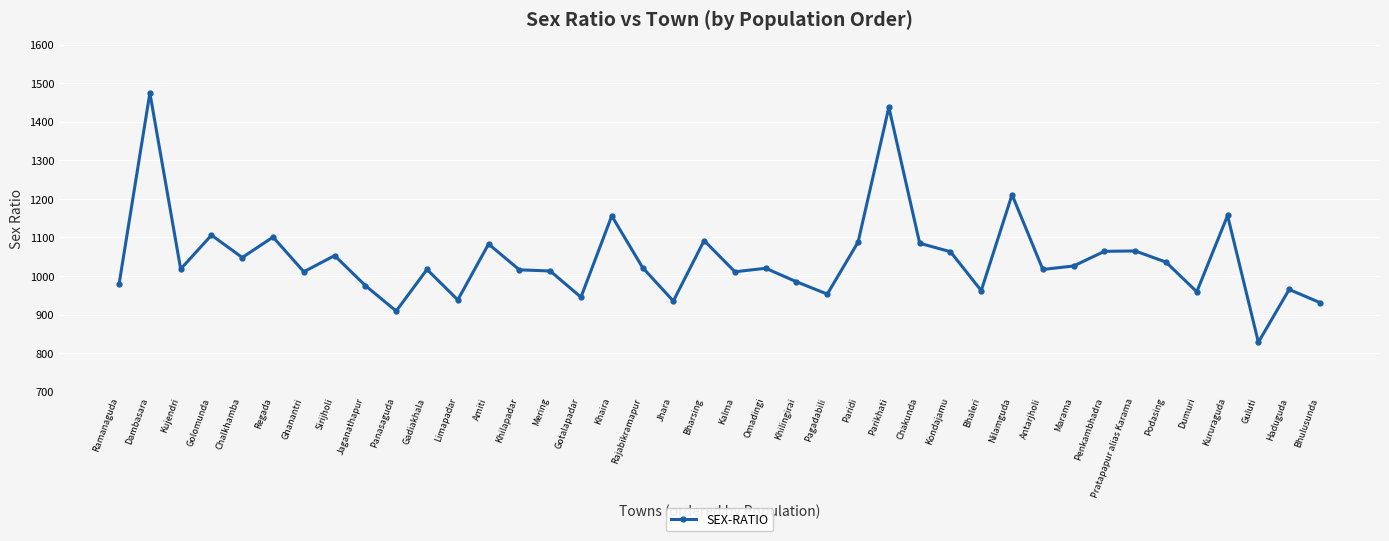

True or false: the data shows 975 at Jaganathapur.

True